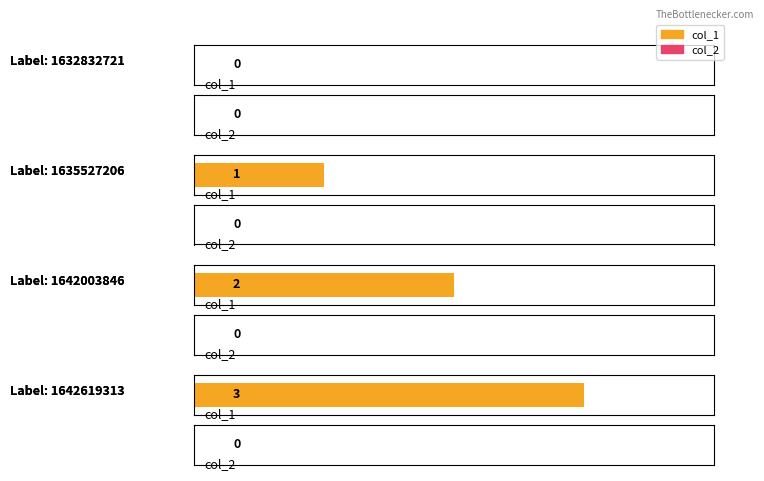

Rank the series by their average value, from highest to lowest.

col_1, col_2